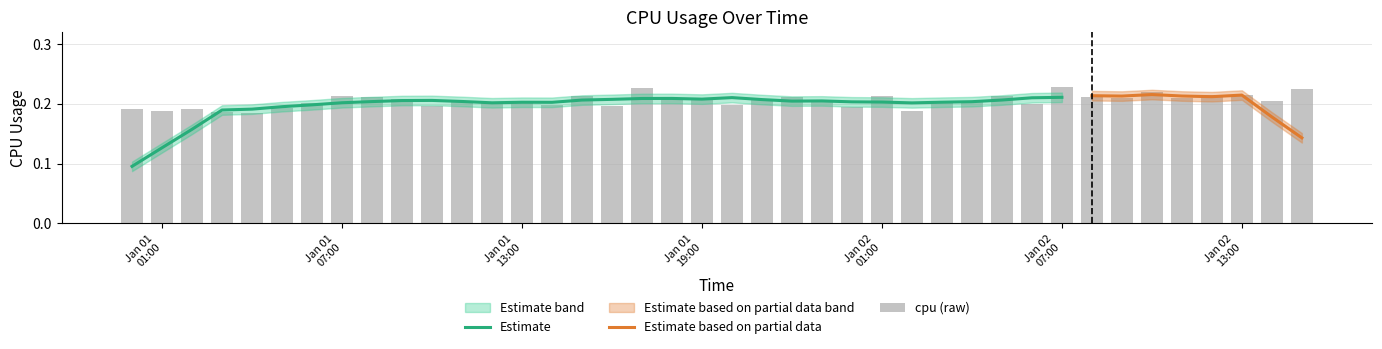

What is the approximate value at 2017-01-01 02:00:00?

0.2